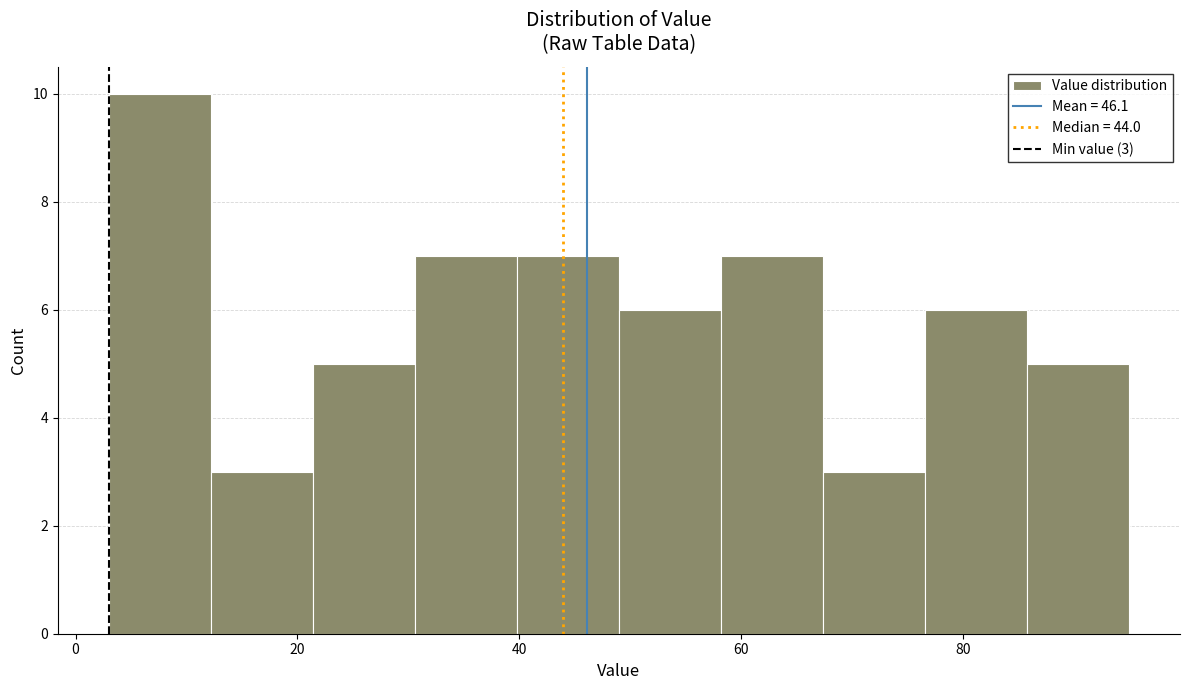

Which range on the x-axis has the tallest bar?

3.0 to 12.2